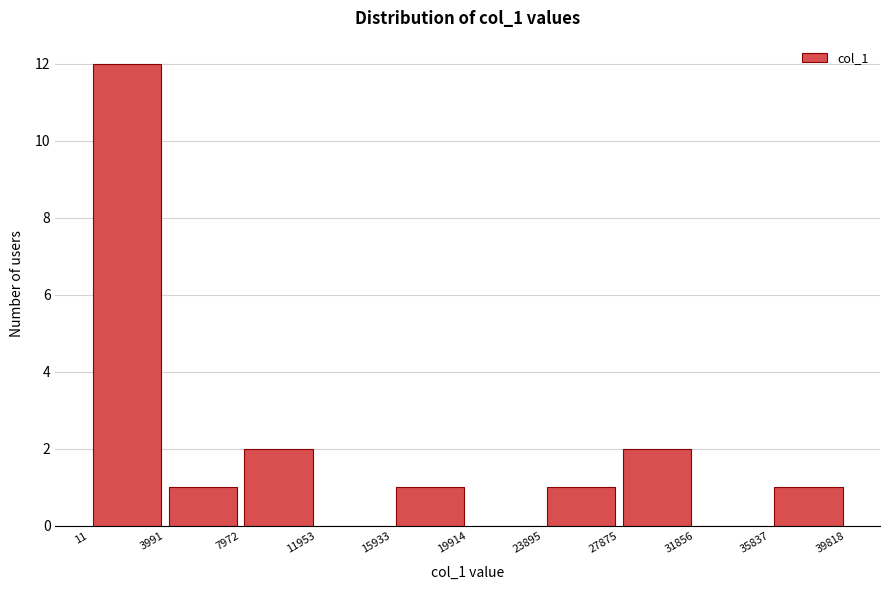

Reading left to right, list every bar in this chart as the range it spans on the x-axis followed by its height. The values are not printed on the chart, so give them approximately, as read against the axis.

11 to 3991: 12
3991 to 7972: 1
7972 to 11953: 2
11953 to 15933: 0
15933 to 19914: 1
19914 to 23895: 0
23895 to 27875: 1
27875 to 31856: 2
31856 to 35837: 0
35837 to 39818: 1